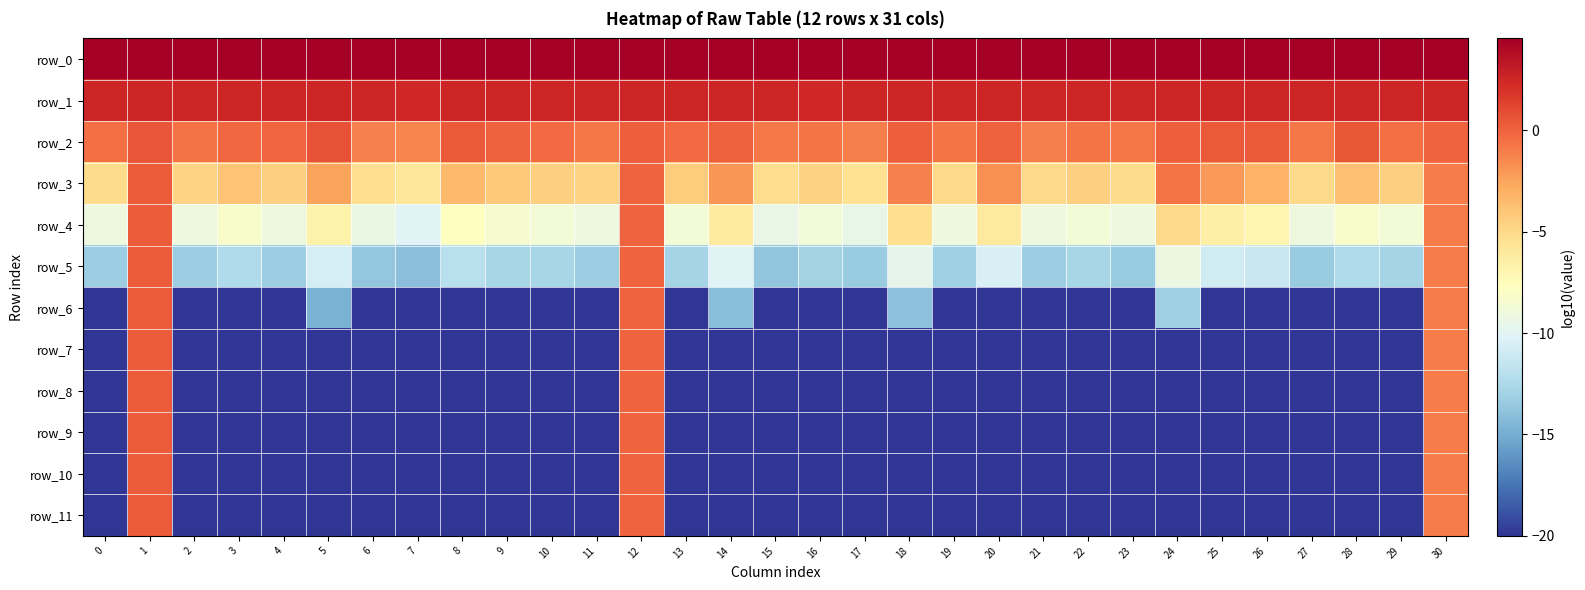

What is the difference between the maximum and second lowest values in the row_4 series?

9.8